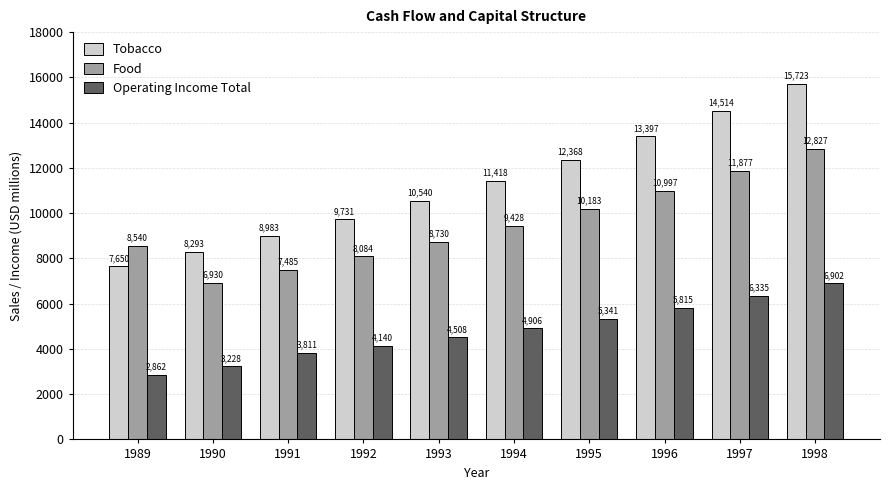

Are the bars grouped side by side (vs. stacked)?

Yes